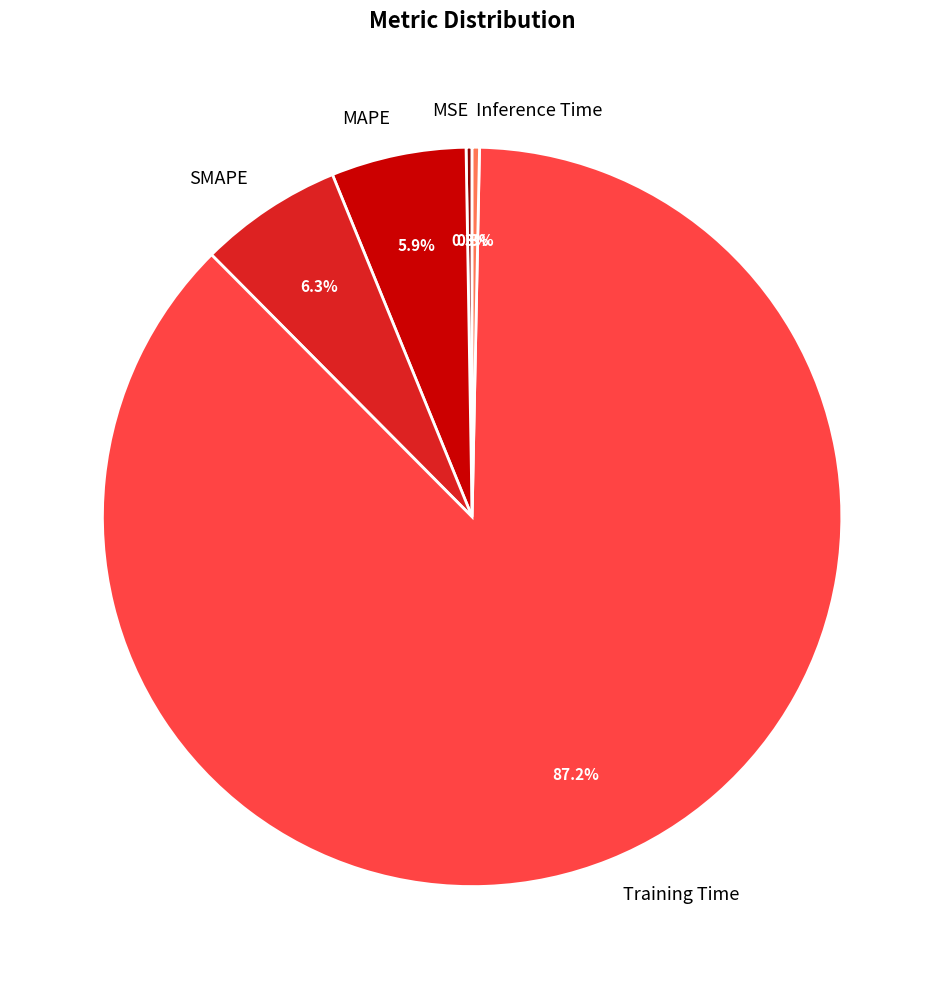

Which has a higher value, Training Time or MAPE?

Training Time